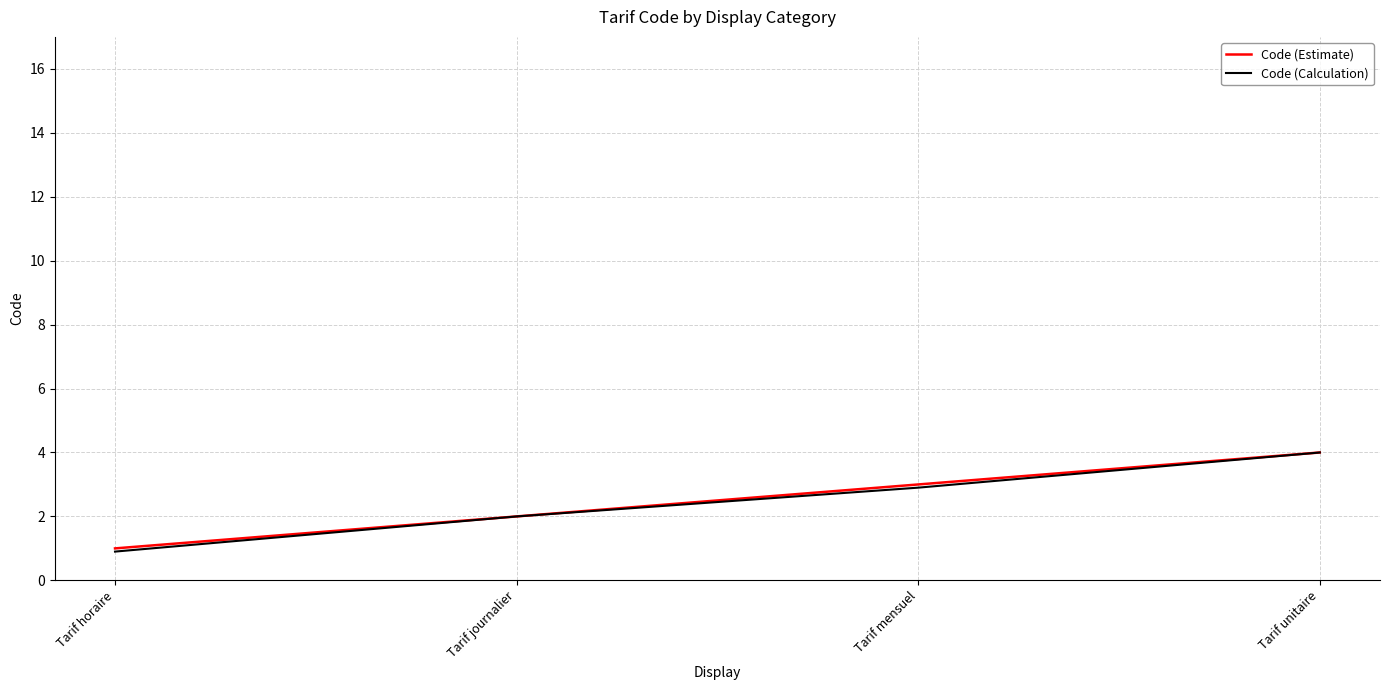

Does the chart have visible grid lines?

Yes